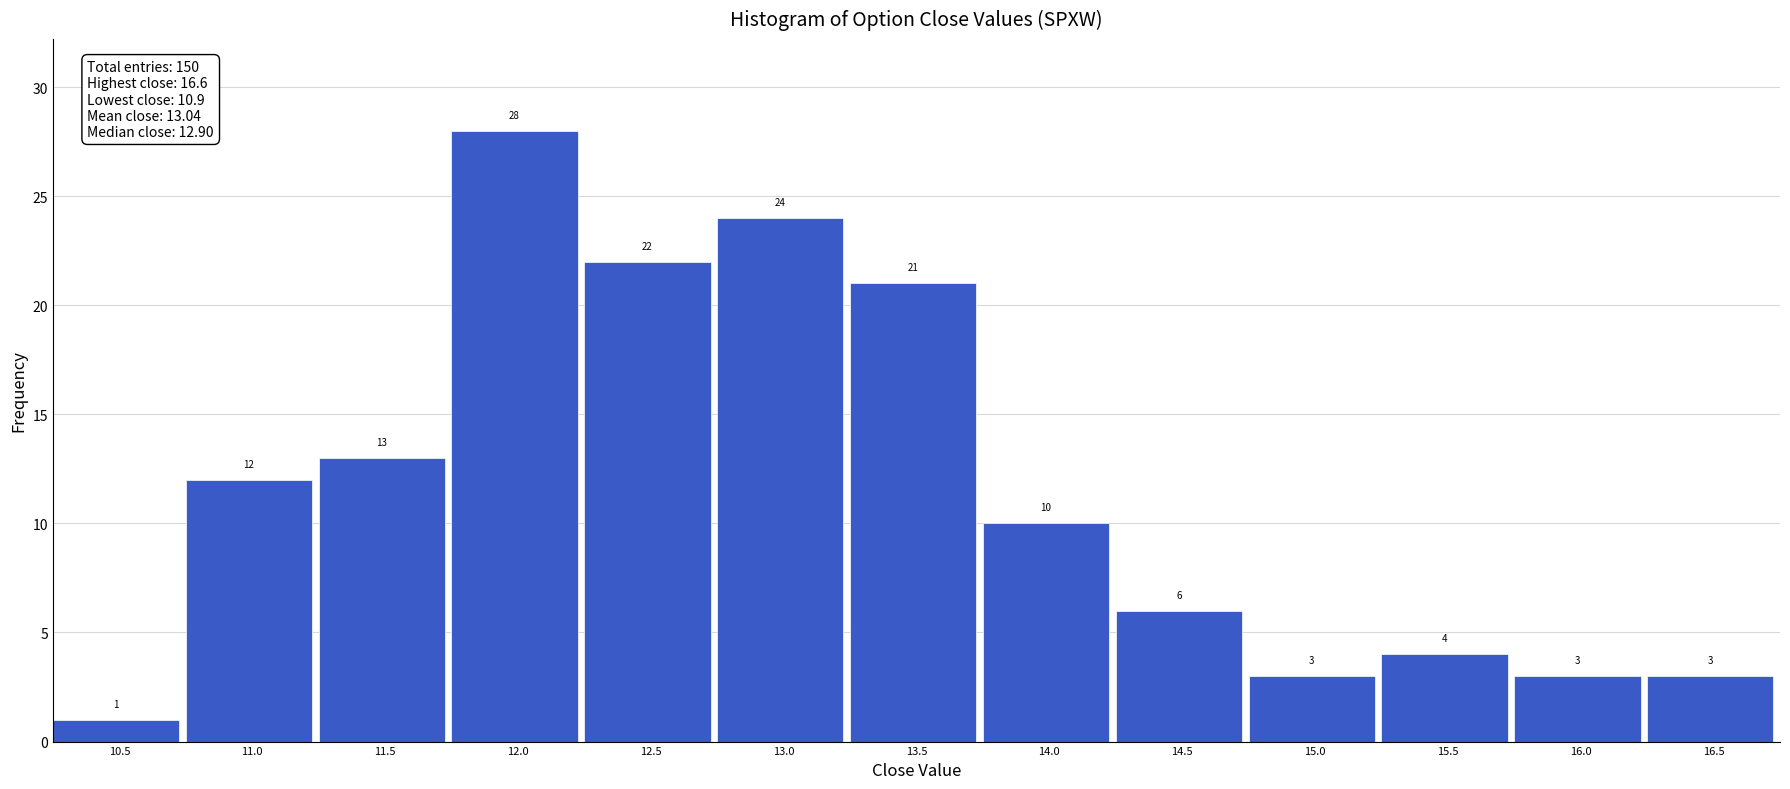

Reading left to right, transcribe all the data shown in this chart.

10.5=1	11.0=12	11.5=13	12.0=28	12.5=22	13.0=24	13.5=21	14.0=10	14.5=6	15.0=3	15.5=4	16.0=3	16.5=3